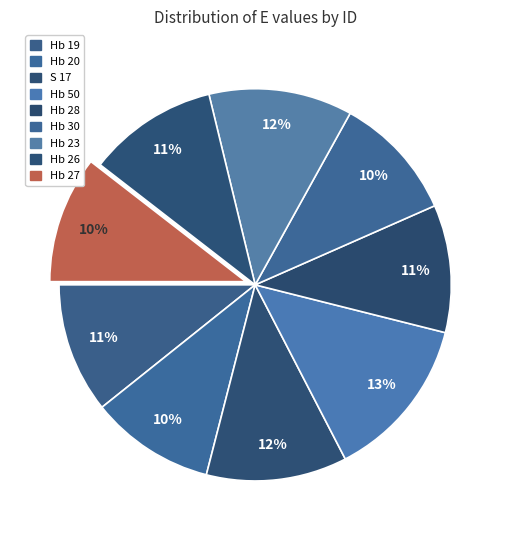

The Hb 26 slice represents 11% of the pie. True or false?

True